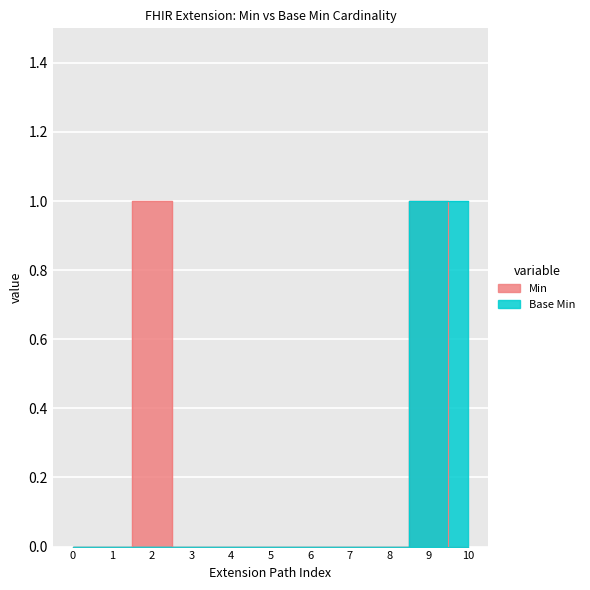

How many Base Min values are between 0 and 1?

11